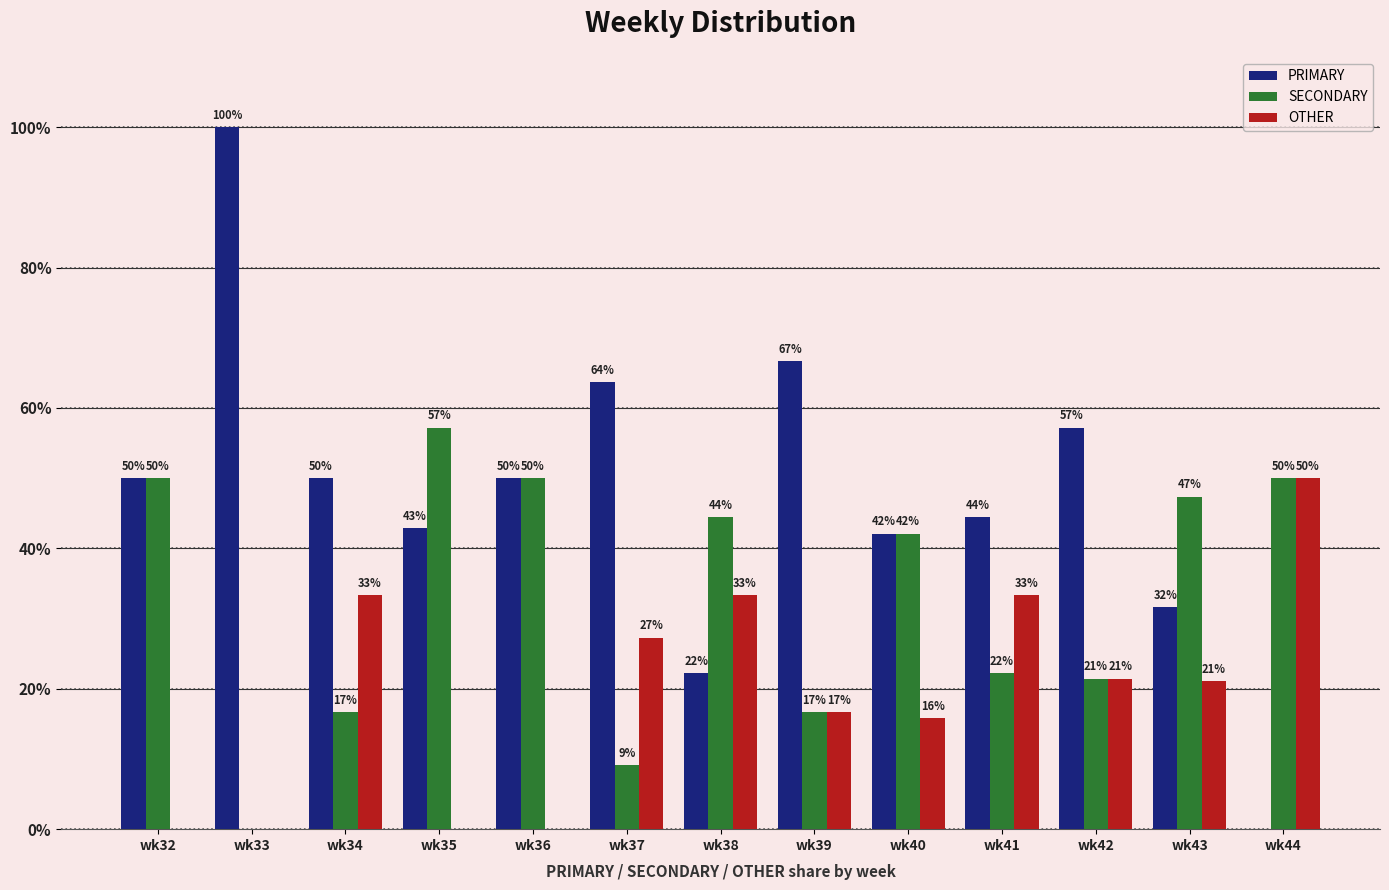

Between wk36 and wk38, which series saw the biggest shift?

OTHER